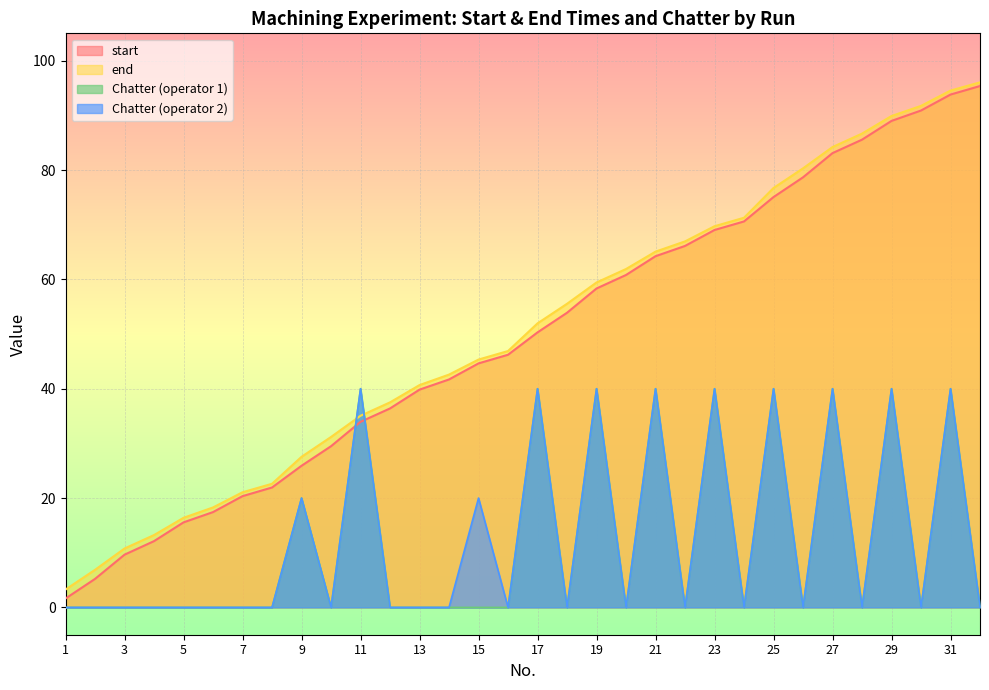

What is the approximate value of end at 12?

37.5